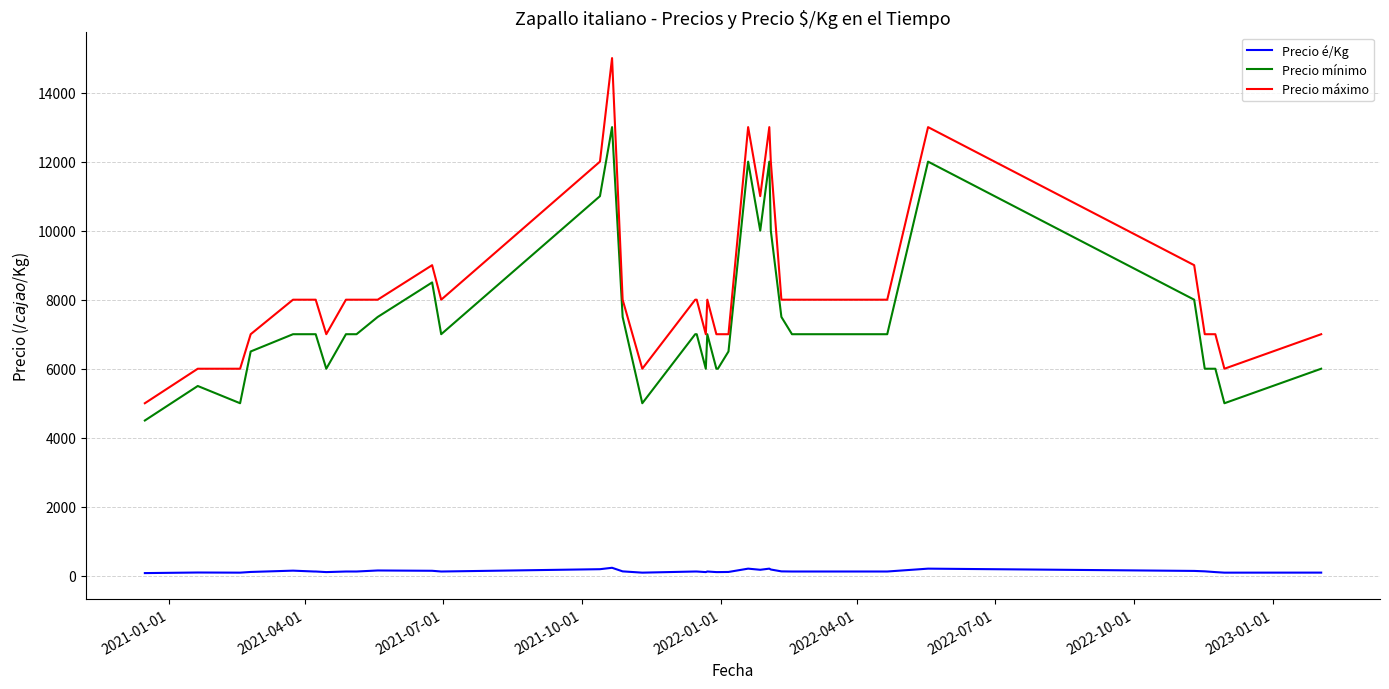

What is the minimum value shown in the chart?

79